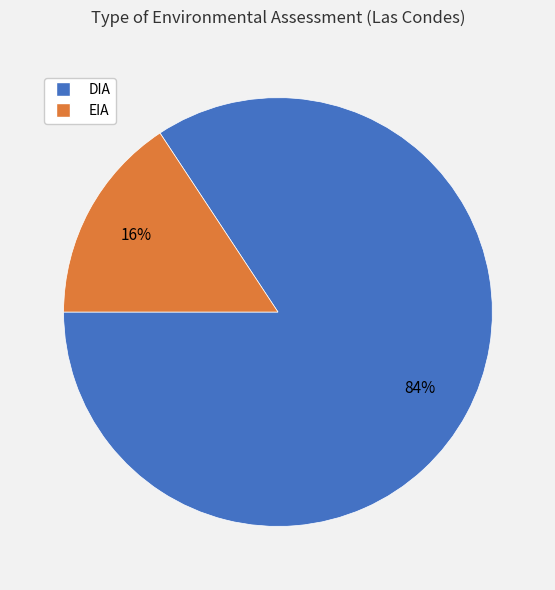

What percentage is the DIA slice, to the nearest percent?

84%